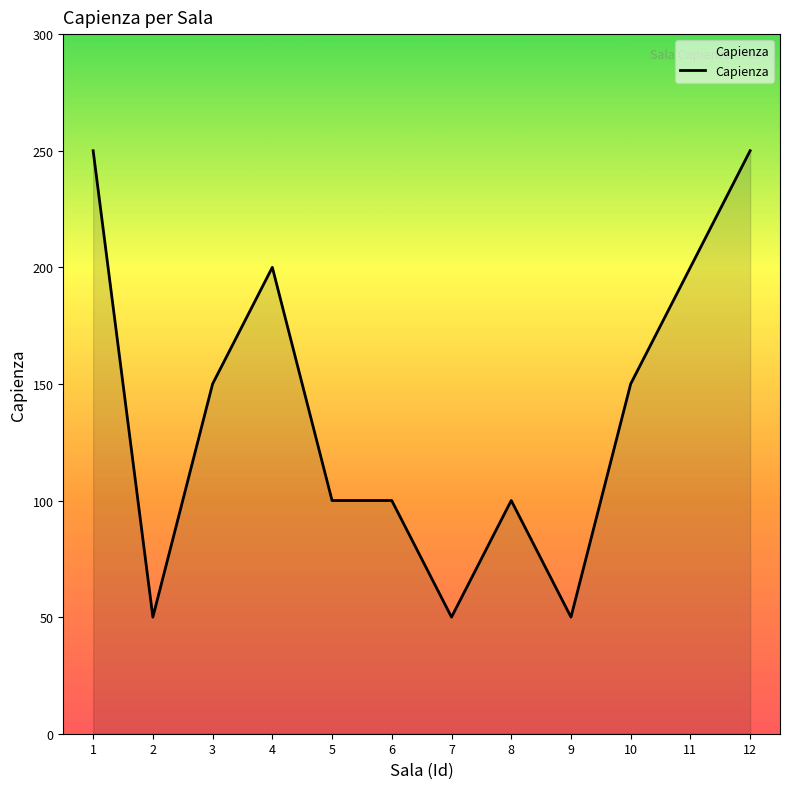

How many lines are shown in the chart?

1